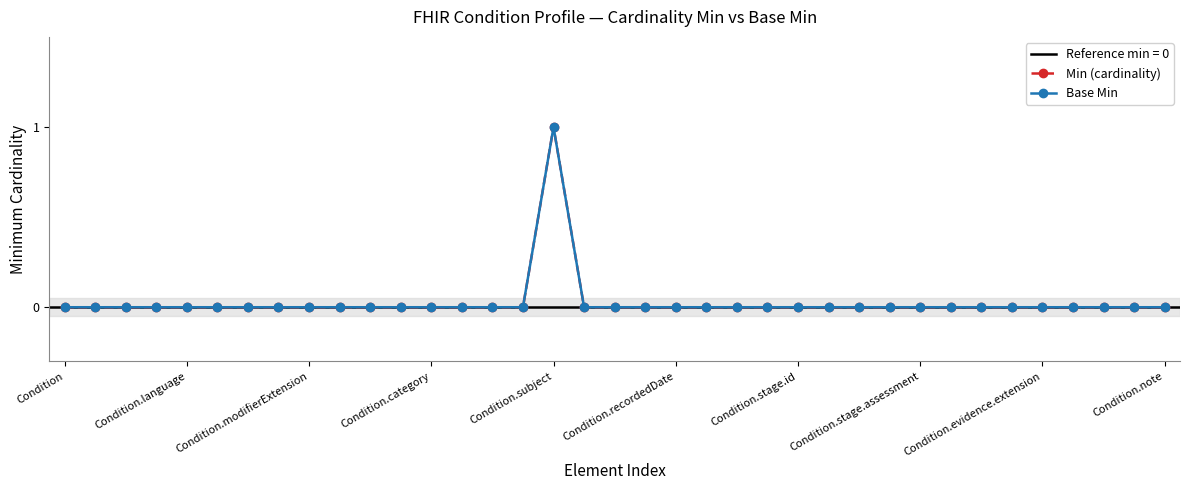

How many categories are shown in the chart?

37